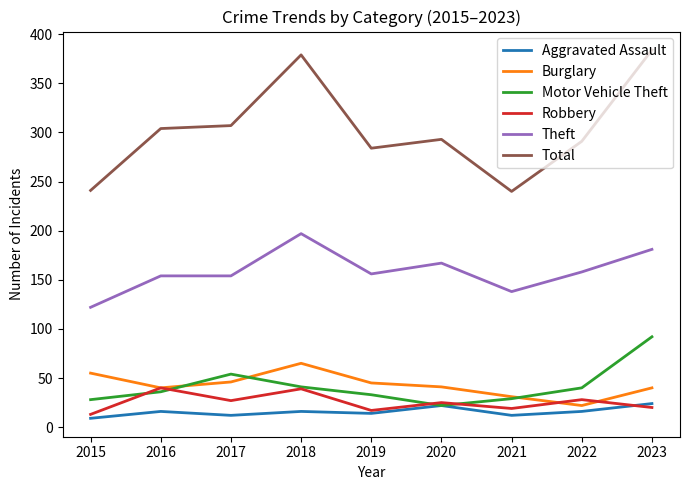

True or false: Aggravated Assault and Total cross at least once.

False